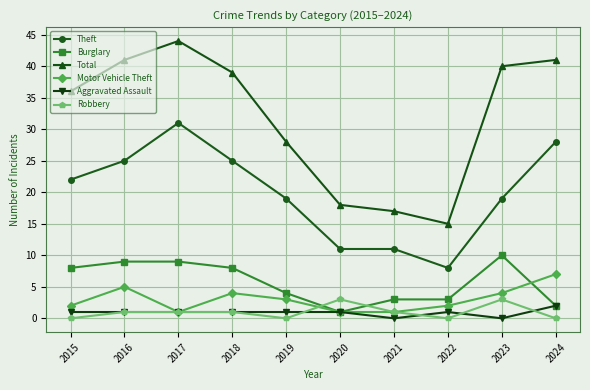

True or false: Motor Vehicle Theft has more than 2 interior local peaks.

False